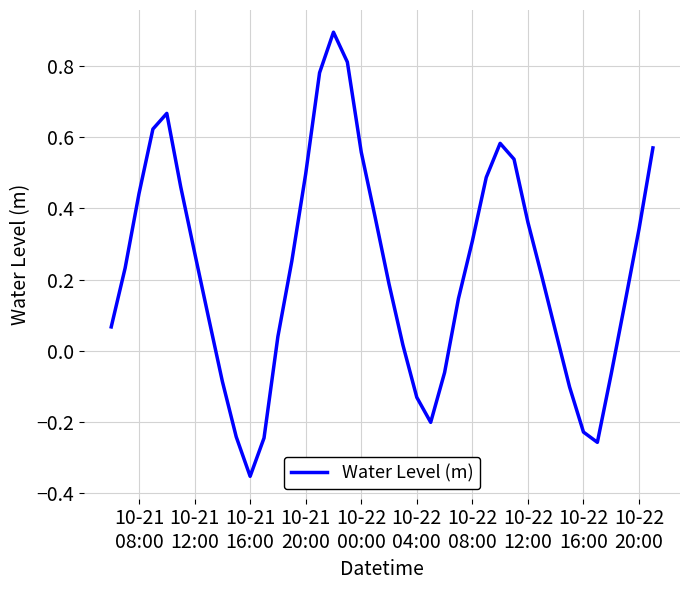

What is the difference between the maximum and minimum values?

1.2